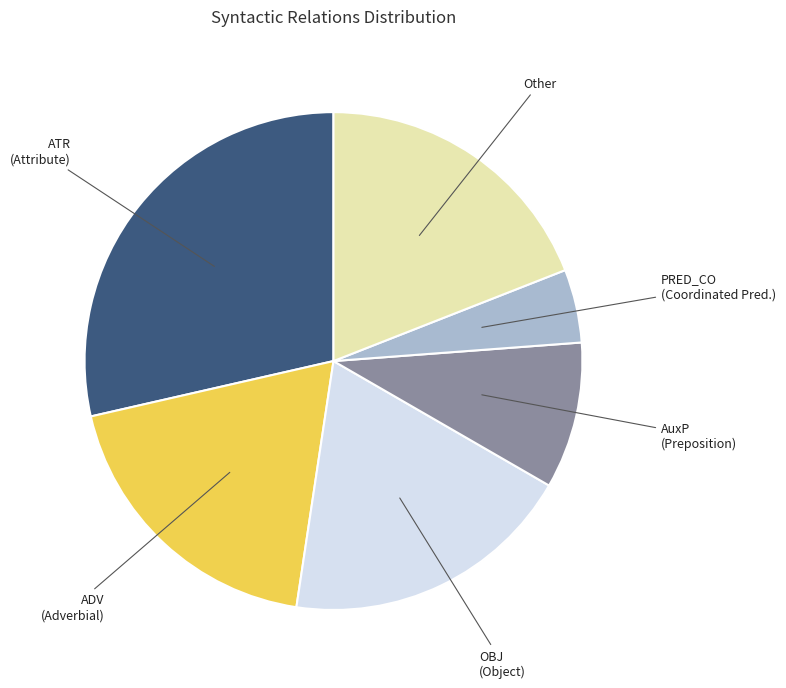

What is the largest slice in the pie chart?

ATR